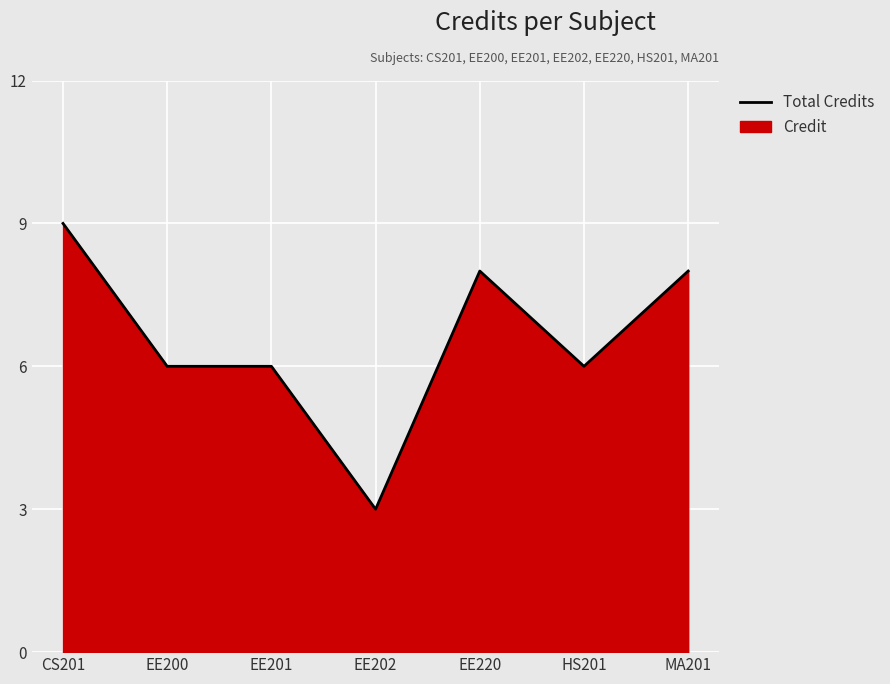

How many values are below 6?

1